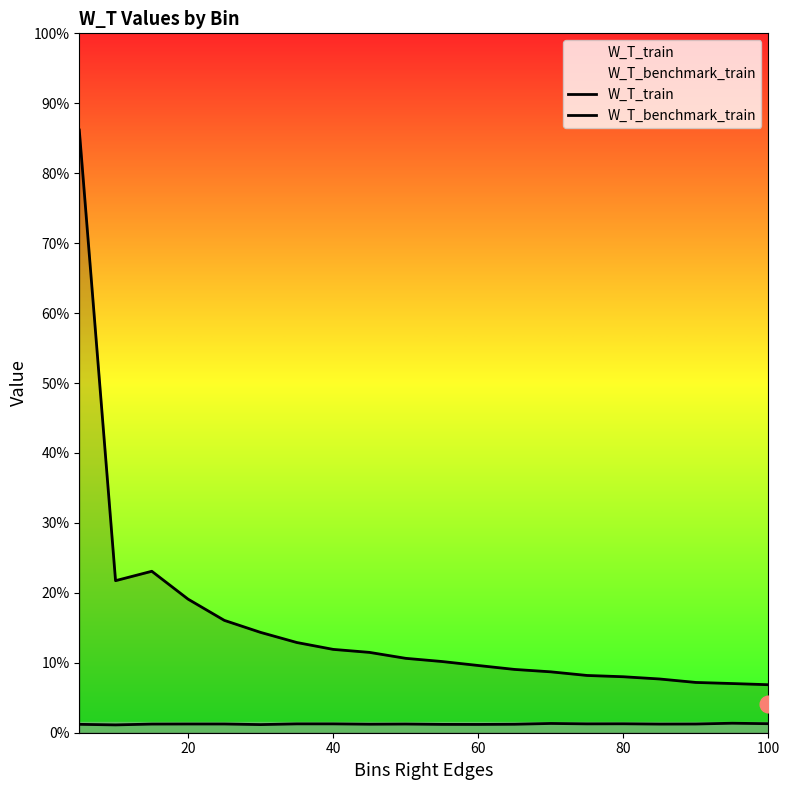

True or false: W_T_train has a value of 0.0 at 20.

False